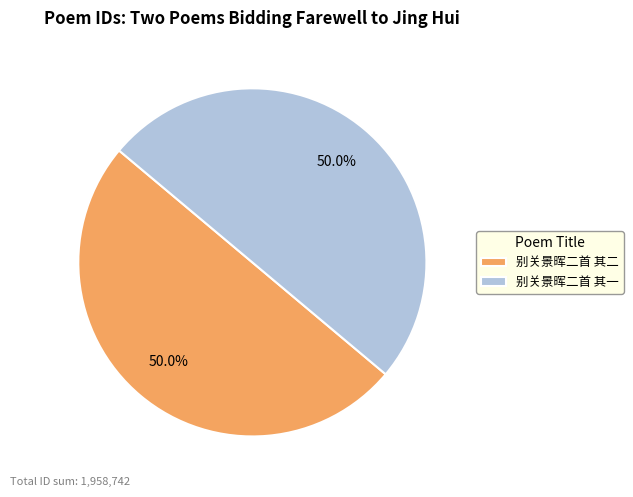

How many segments does this pie chart have?

2